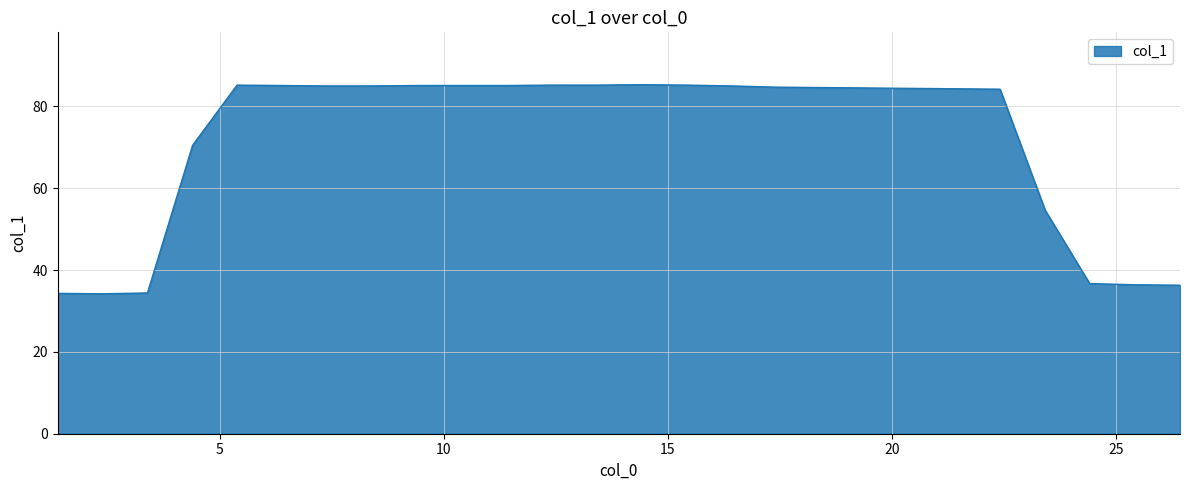

What is the minimum value shown in the chart?

34.2